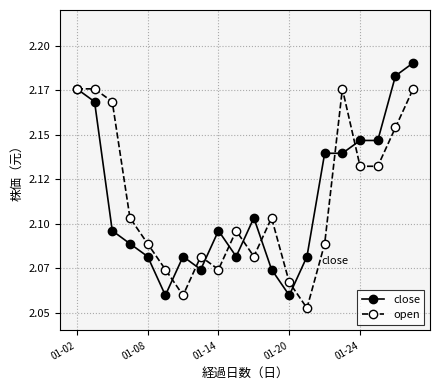

What is the difference between the maximum and minimum values in the open series?

0.1